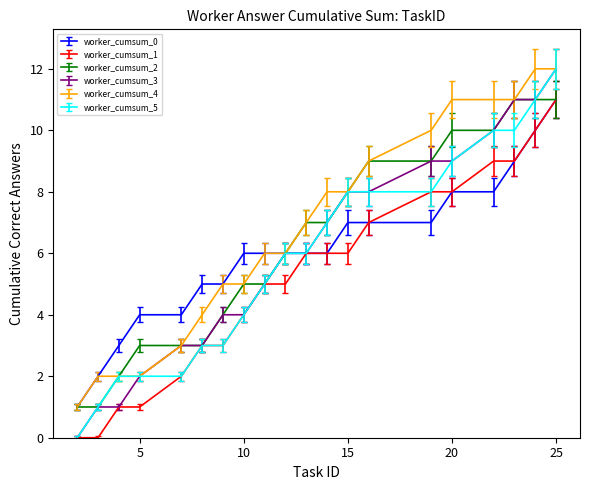

What is the average value of the worker_cumsum_1 series?

5